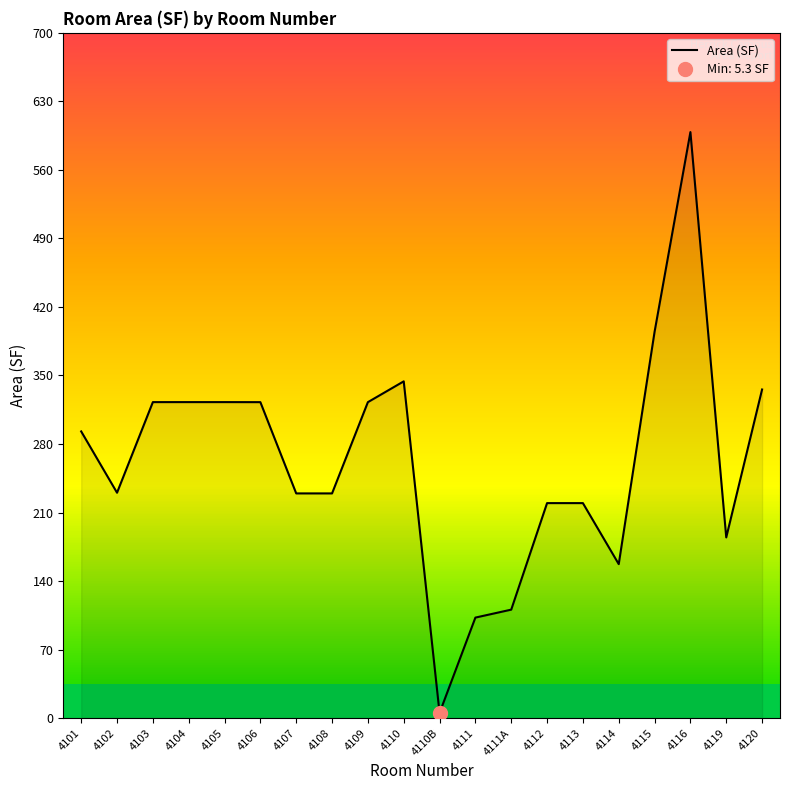

What is the label of the 15th point from the left?

4113